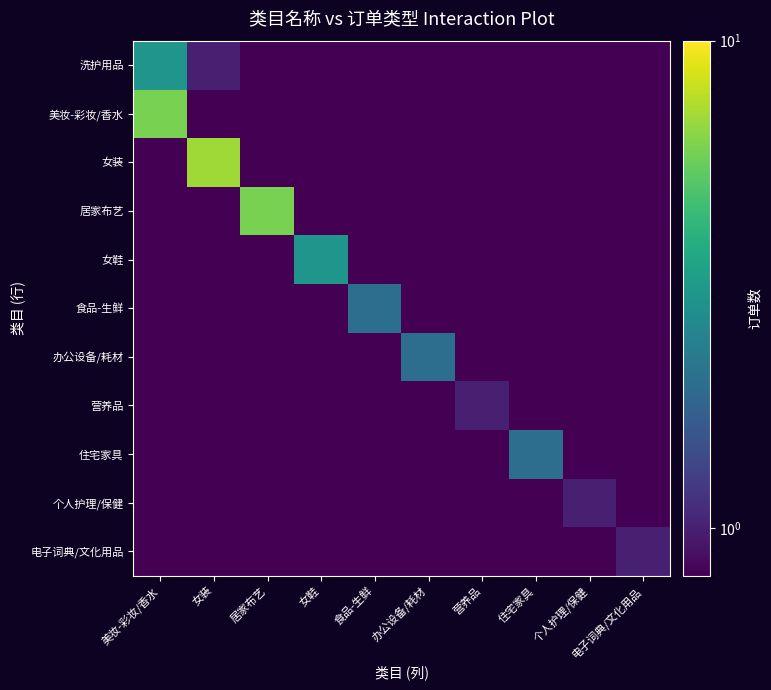

Which has a higher value, 住宅家具 or 电子词典/文化用品?

住宅家具